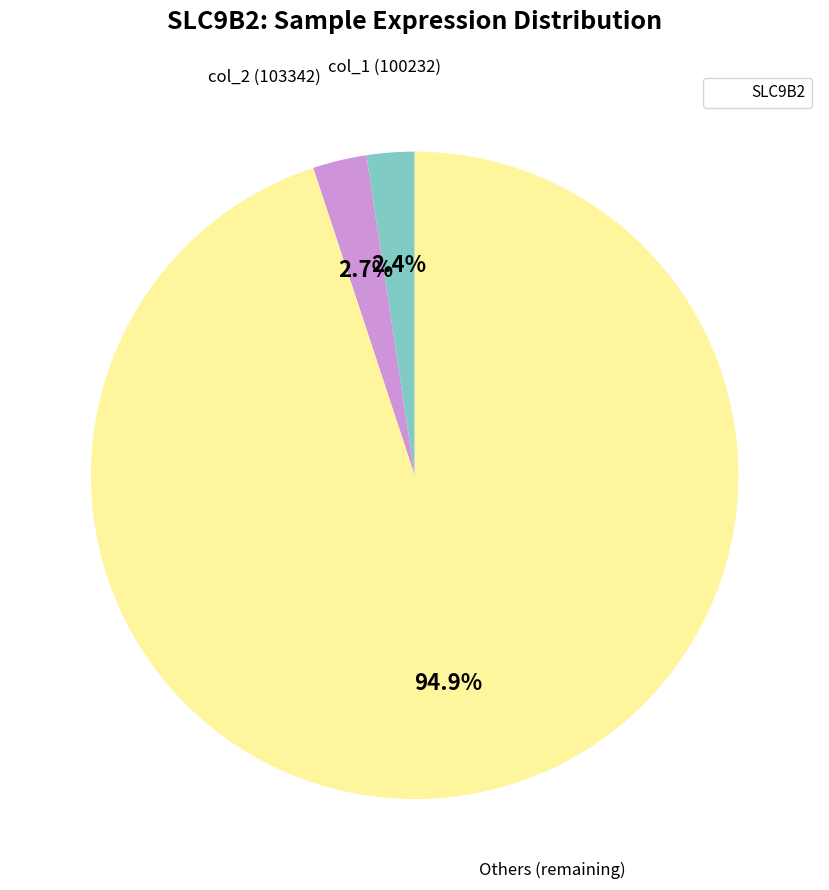

Is there any slice that represents more than half of the pie?

Yes